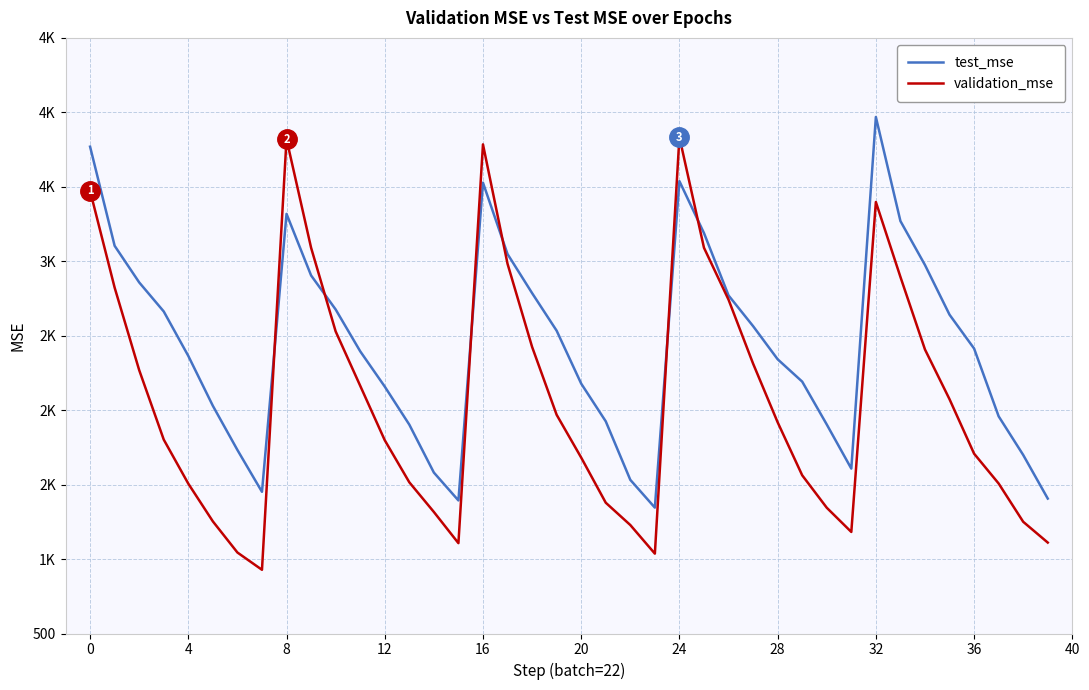

True or false: validation_mse has more than 0 points higher than both neighbors.

True